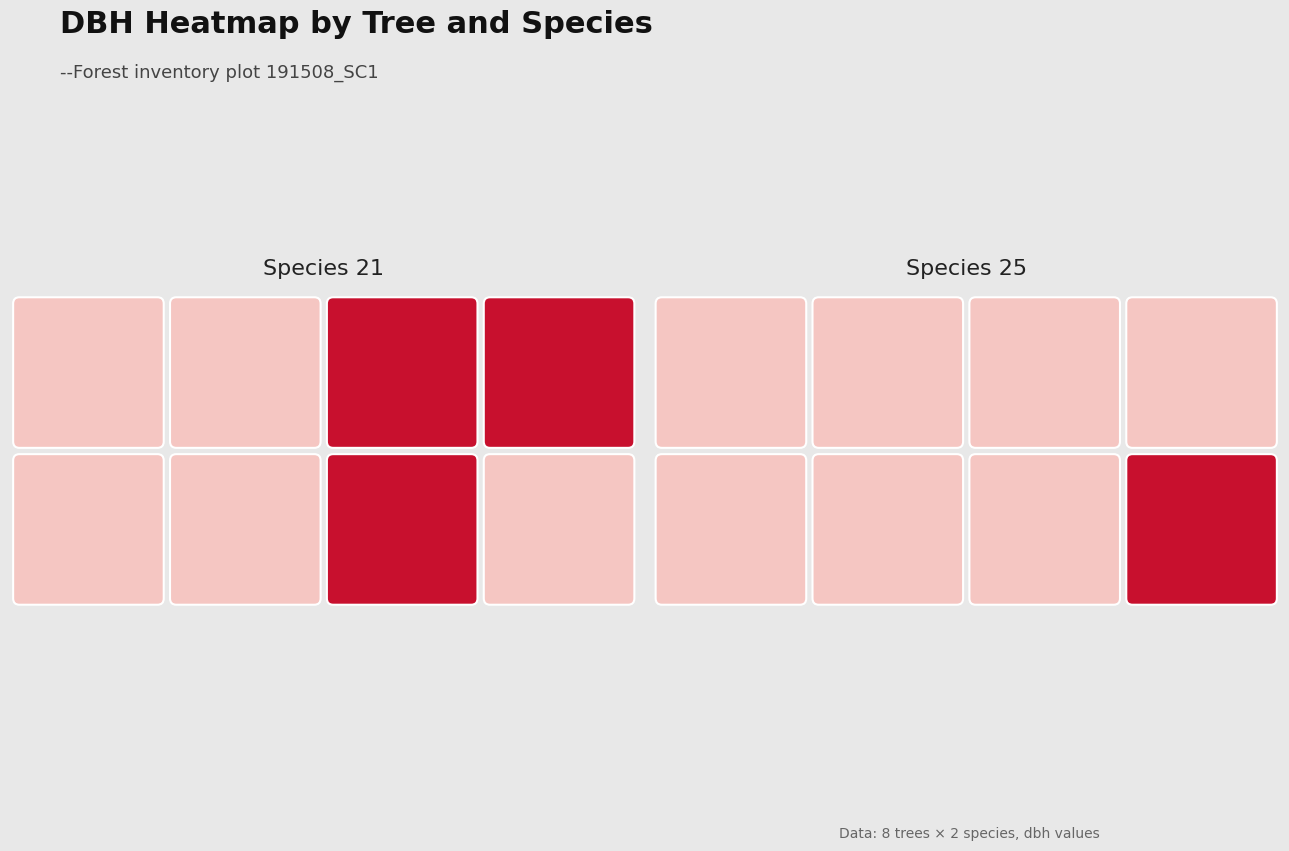

What is the maximum value for 25?

21.2